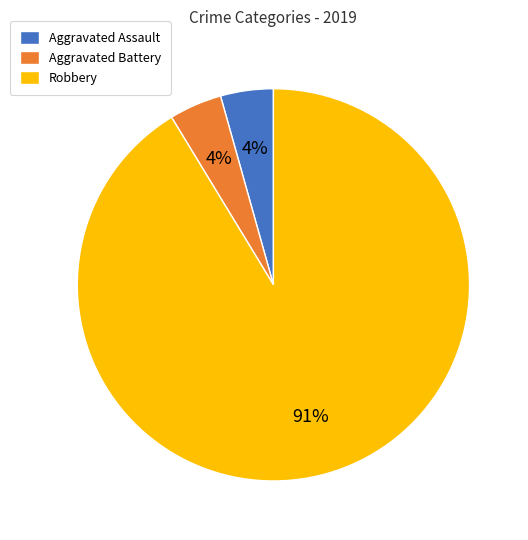

Does Robbery account for over 50% of the chart?

Yes